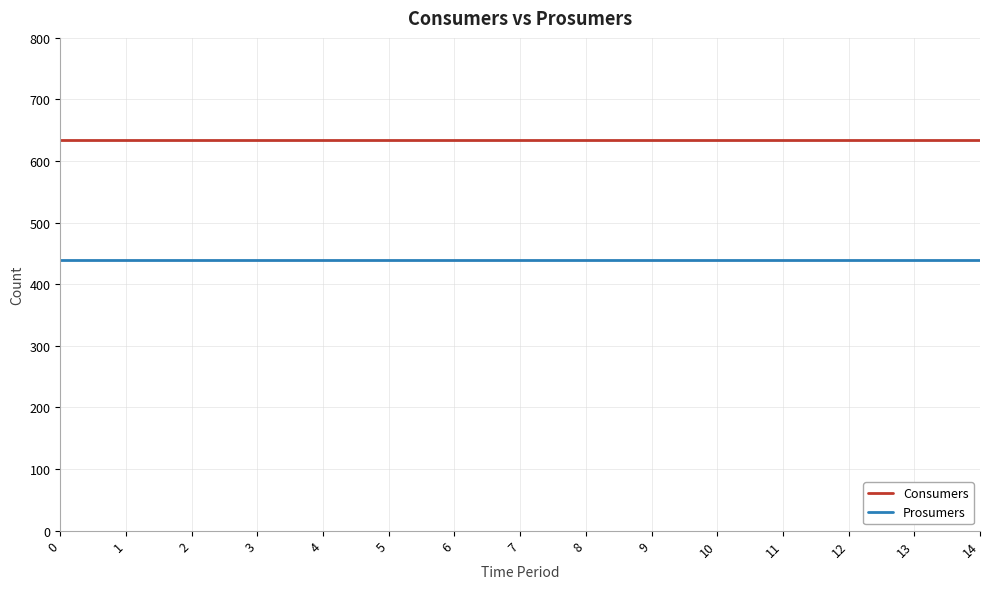

What are all the series names shown in the legend?

Consumers, Prosumers